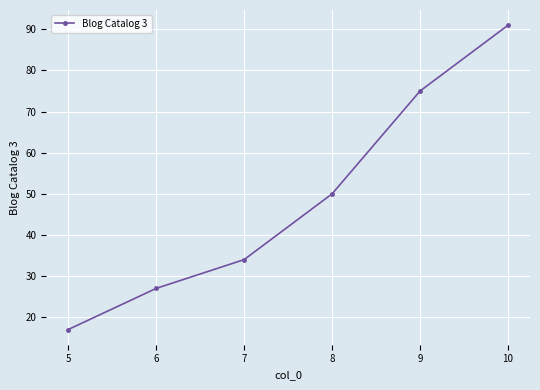

How many lines are shown in the chart?

1